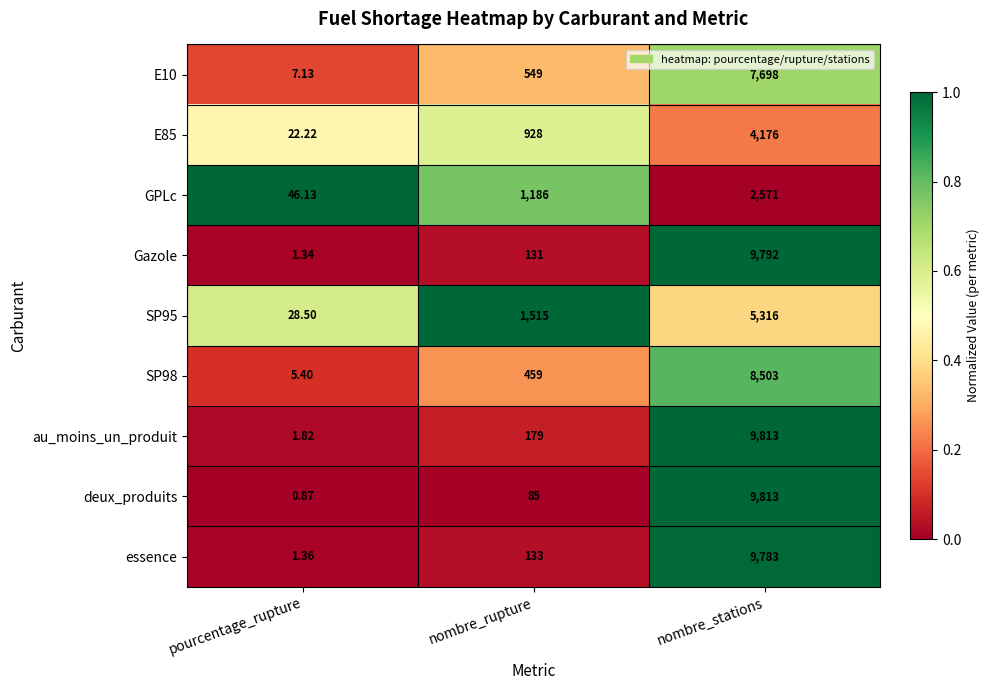

At which label is SP98 closest to 4254?

nombre_rupture